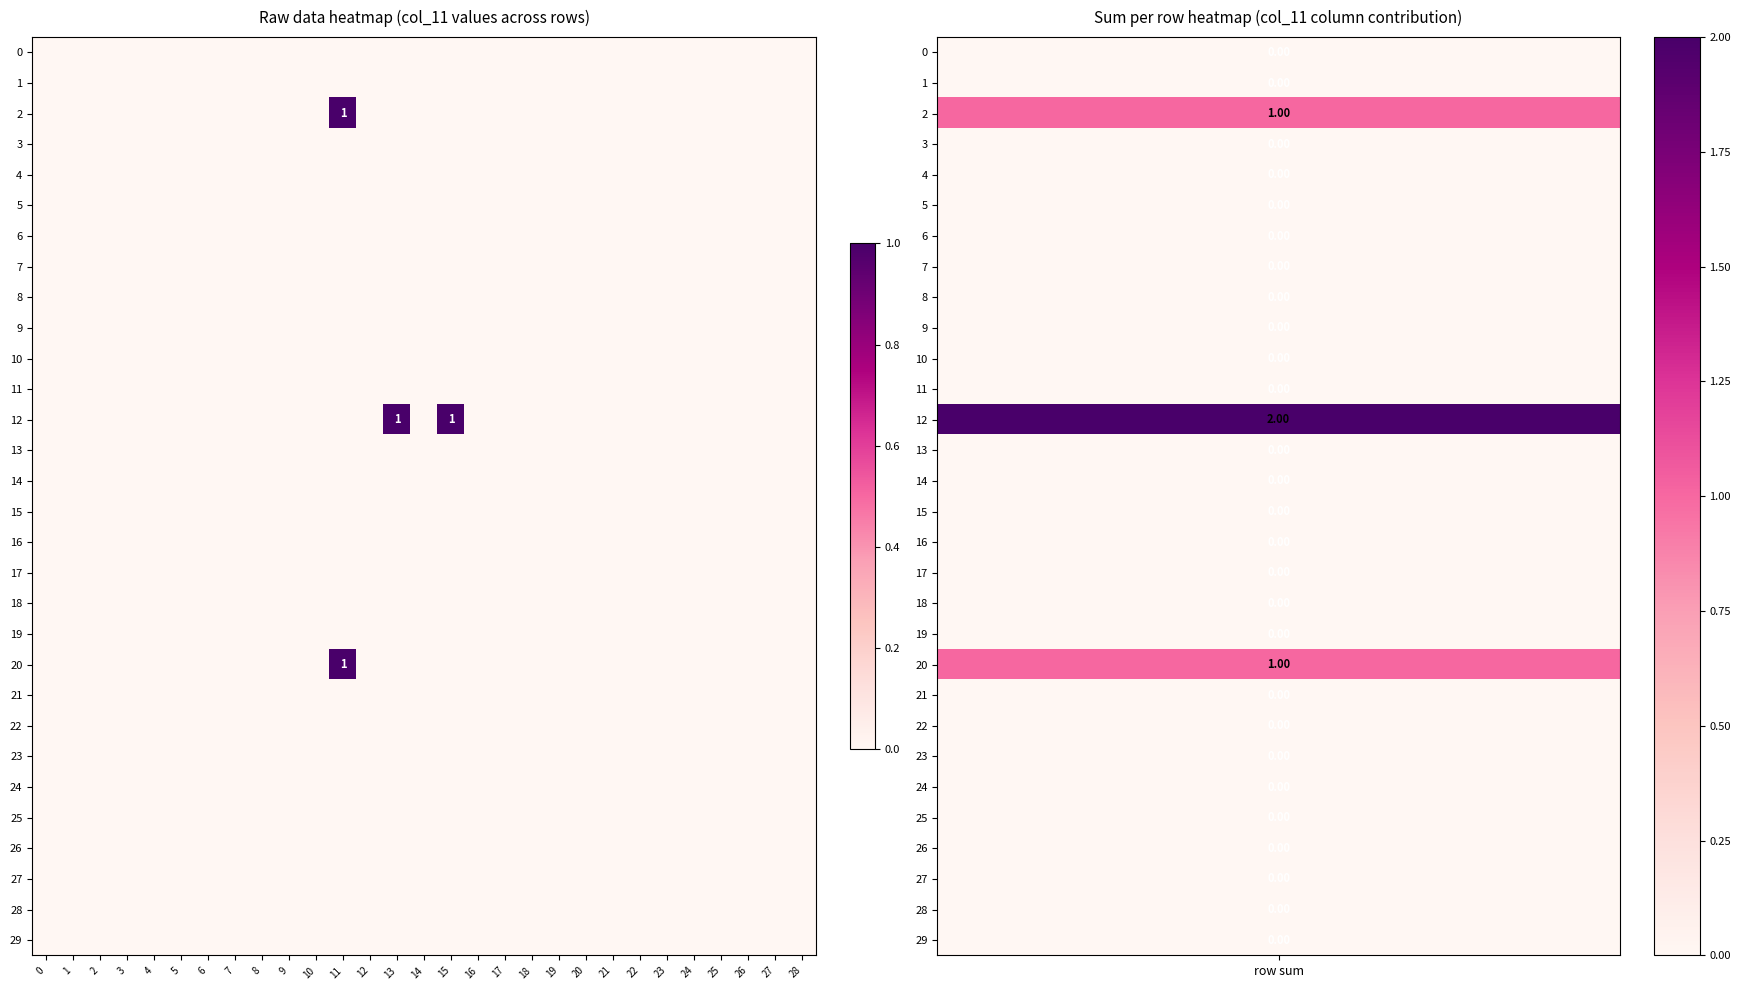

Is it true that 1 equals 0 at 27?

True